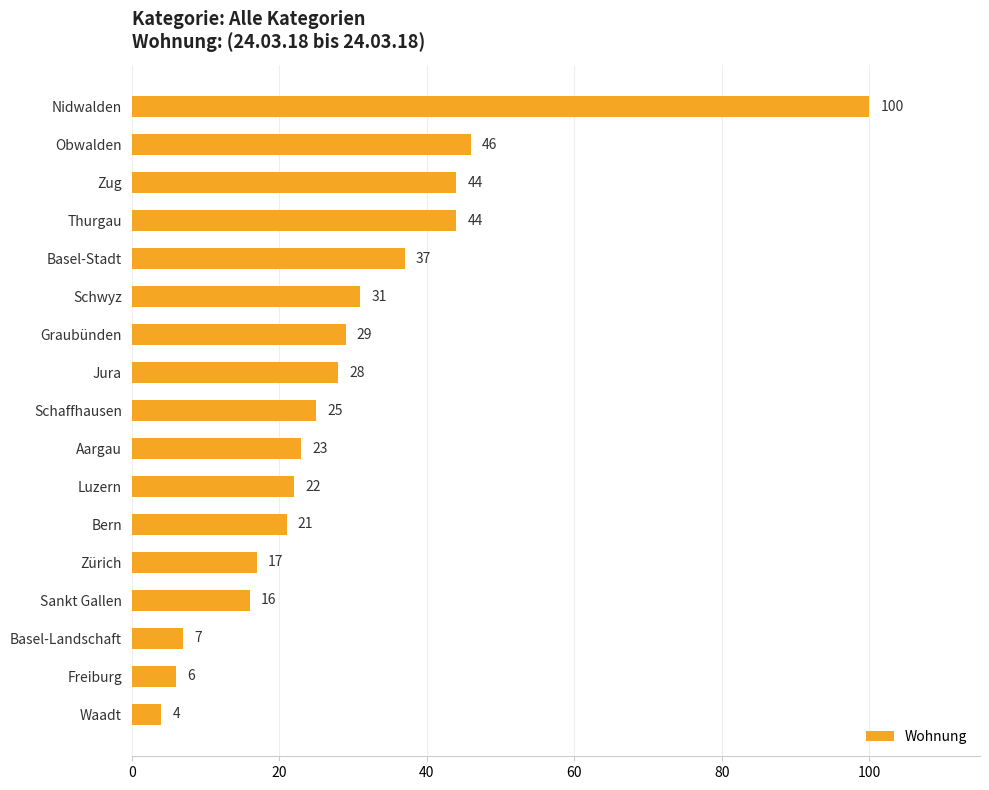

What is the difference between the maximum and minimum values?

96